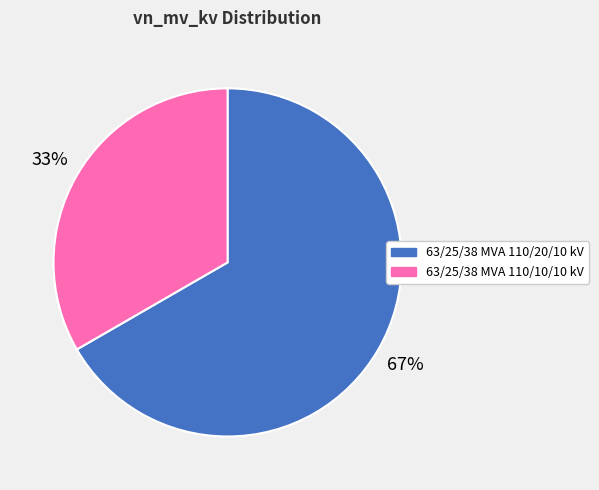

Is 63/25/38 MVA 110/20/10 kV the majority of the pie?

Yes